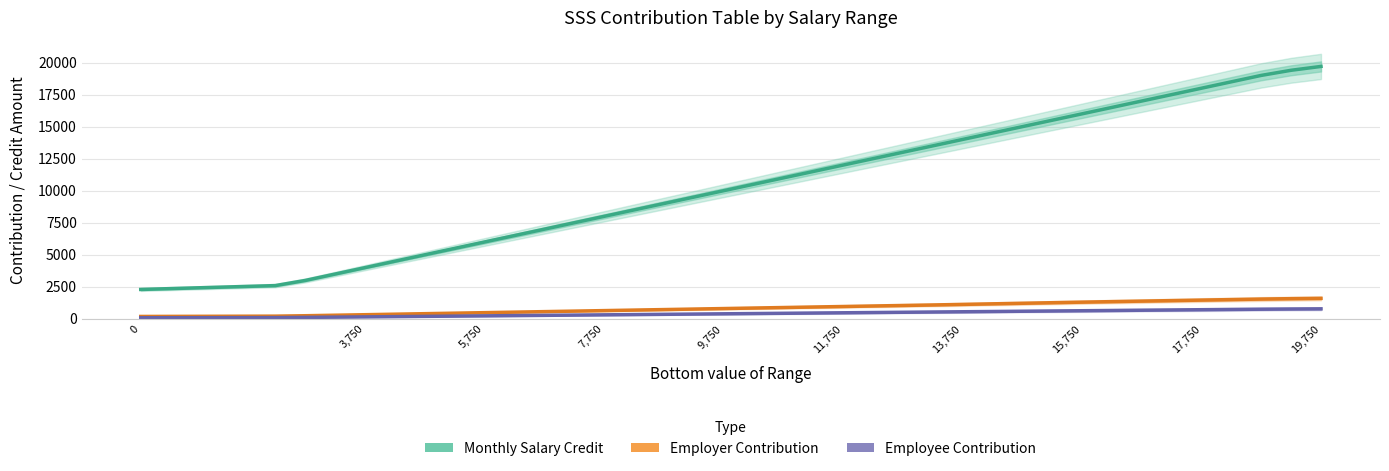

What are all the series names shown in the legend?

Monthly Salary Credit, Employer Contribution, Employee Contribution